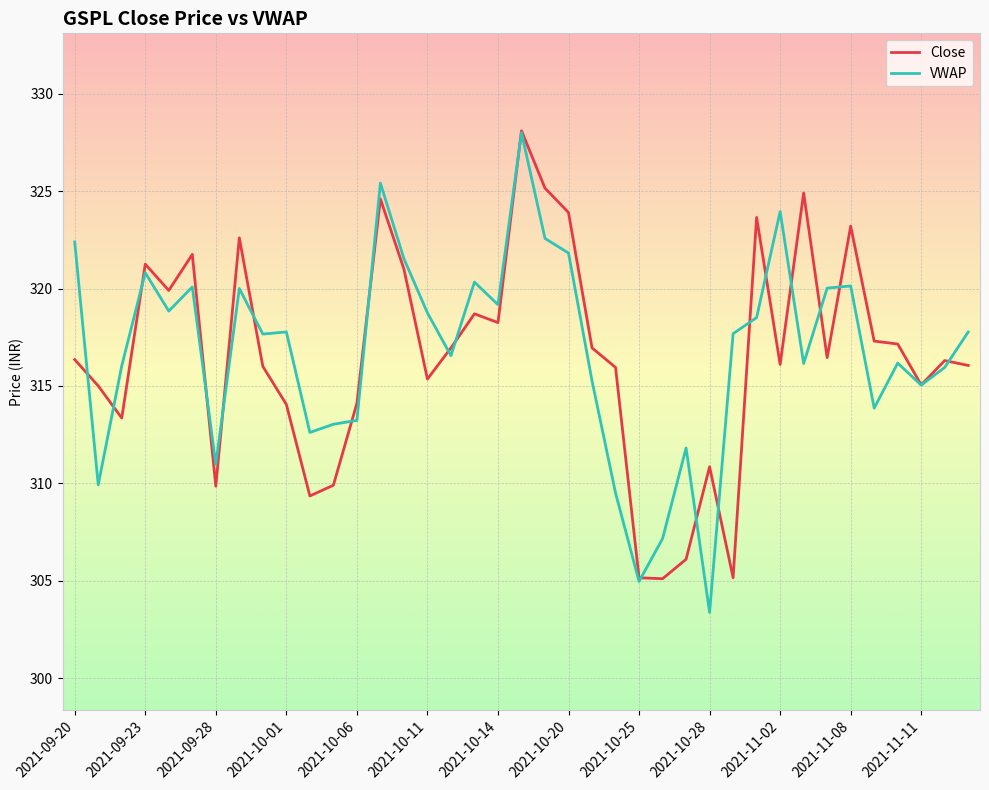

What is the sum of all Close values?

12346.9